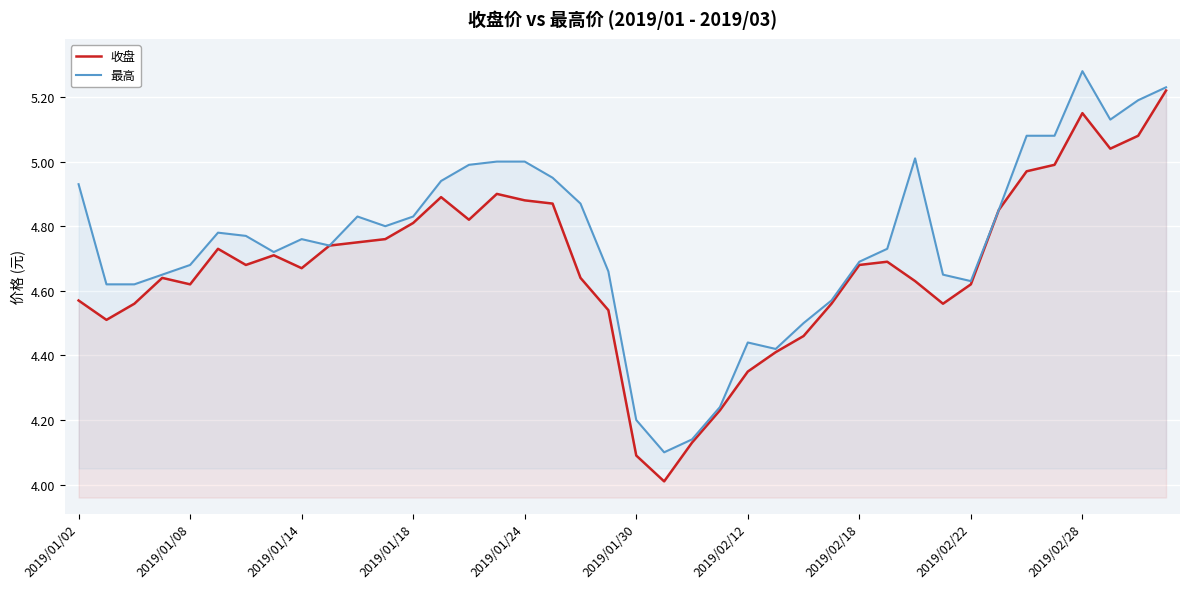

What is the minimum value for 收盘?

4.0